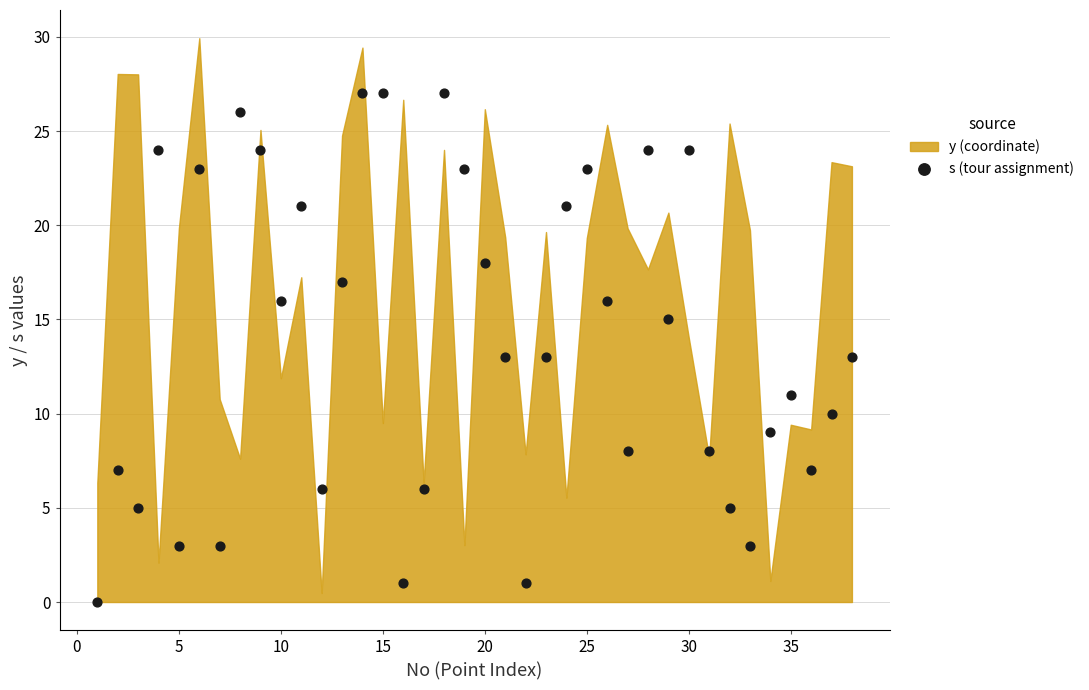

What is the range of Y values (max minus min)?

27